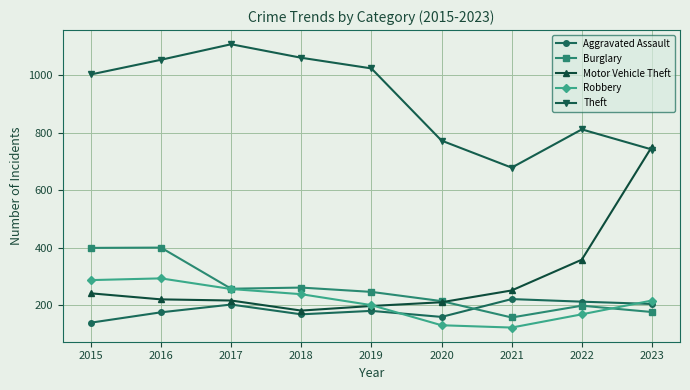

Which category has the highest value in the Theft series?

2017